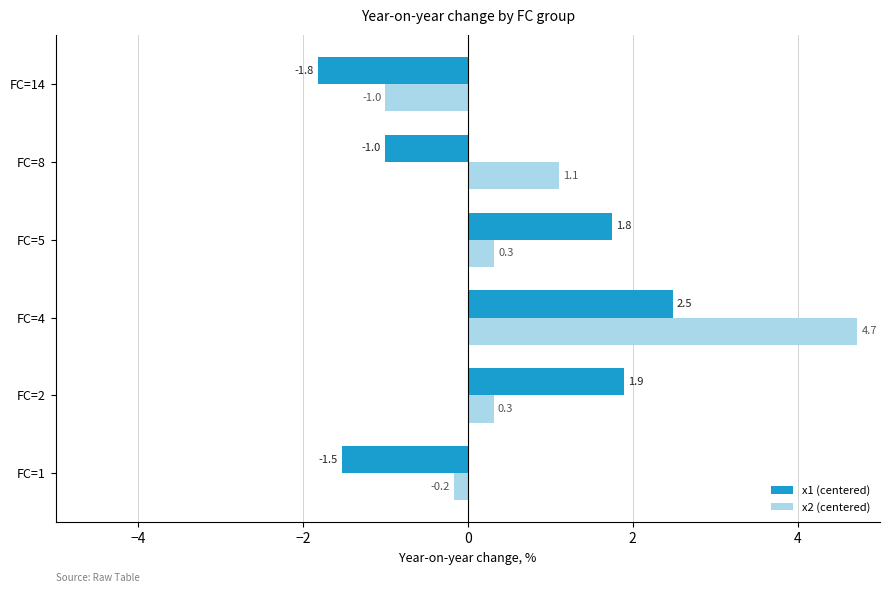

What is the sum of all x1 (centered) values?

1.8